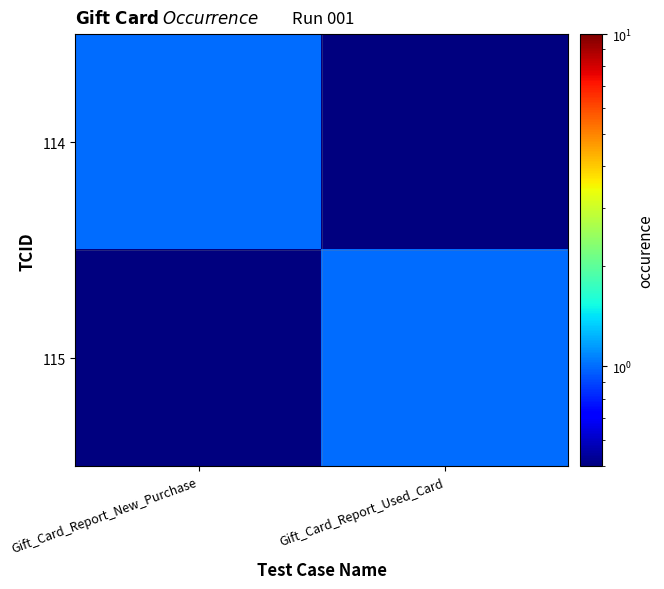

How many categories are shown in the chart?

2